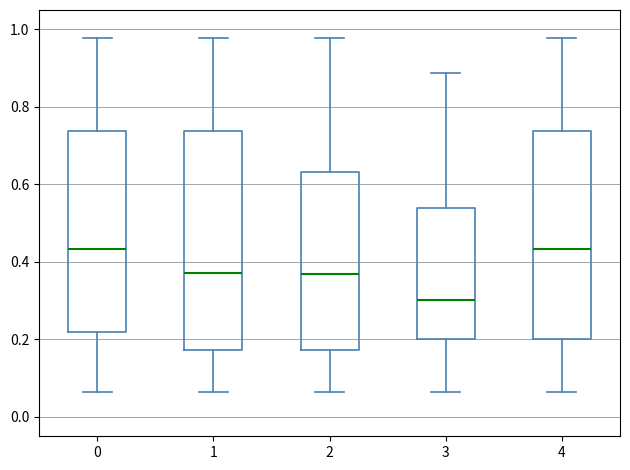

Reading left to right, transcribe this box plot: for each box, give where its median line is, the range the box spans, and where its two whiskers end, as read against the y-axis. The values are not printed on the chart, so give them approximately, as read against the axis.

0: median 0.44, box 0.22 to 0.74, whiskers 0.06 to 0.98
1: median 0.38, box 0.18 to 0.74, whiskers 0.06 to 0.98
2: median 0.36, box 0.18 to 0.64, whiskers 0.06 to 0.98
3: median 0.30, box 0.20 to 0.54, whiskers 0.06 to 0.88
4: median 0.44, box 0.20 to 0.74, whiskers 0.06 to 0.98